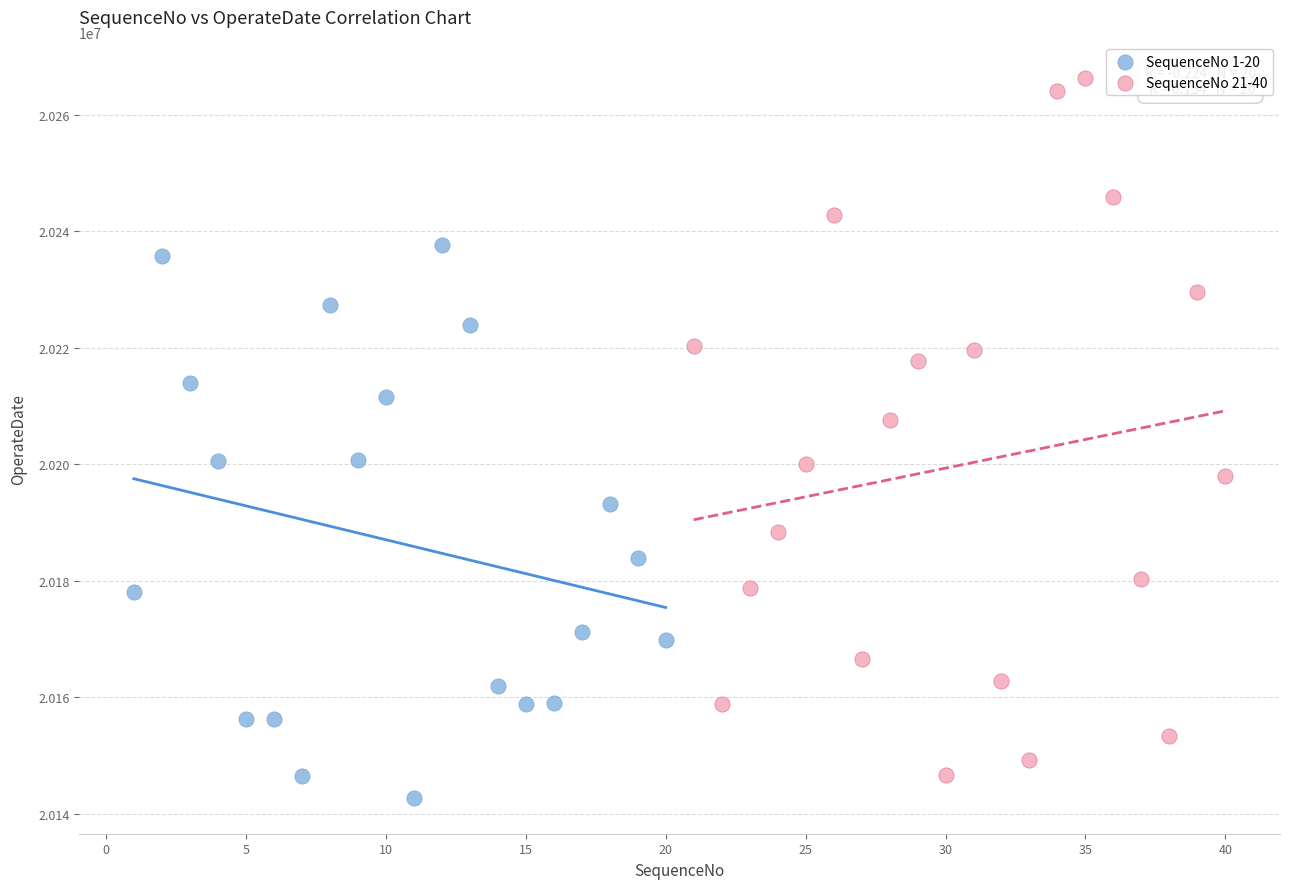

Which series has the widest spread of Y values?

SequenceNo 21-40